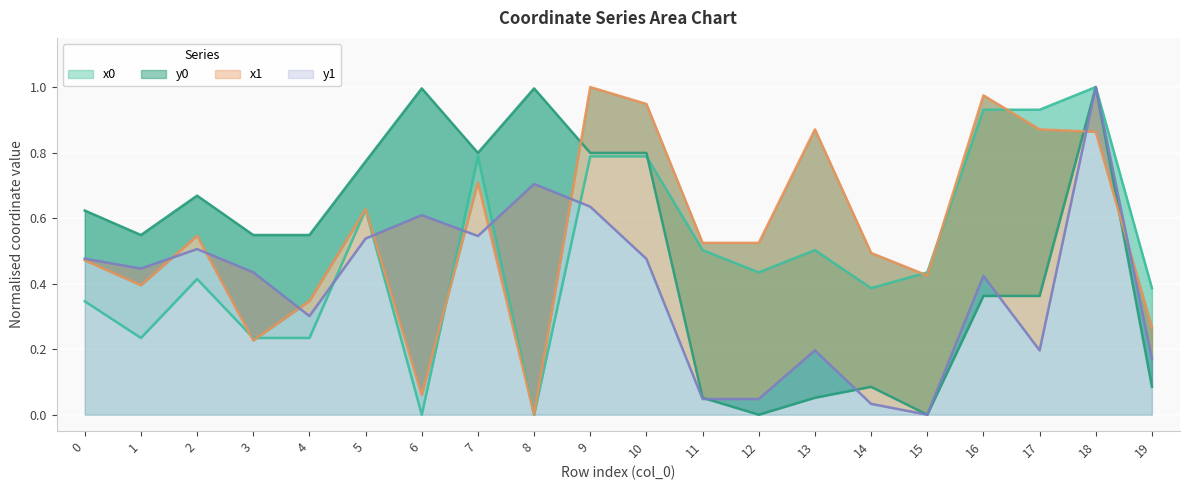

At 9, list the series in order from smallest to largest.

y1, x0, y0, x1